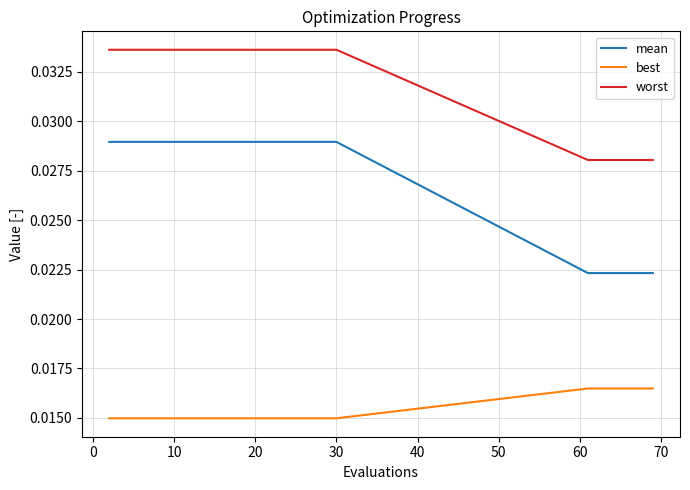

At how many categories does at least one series exceed 0?

20